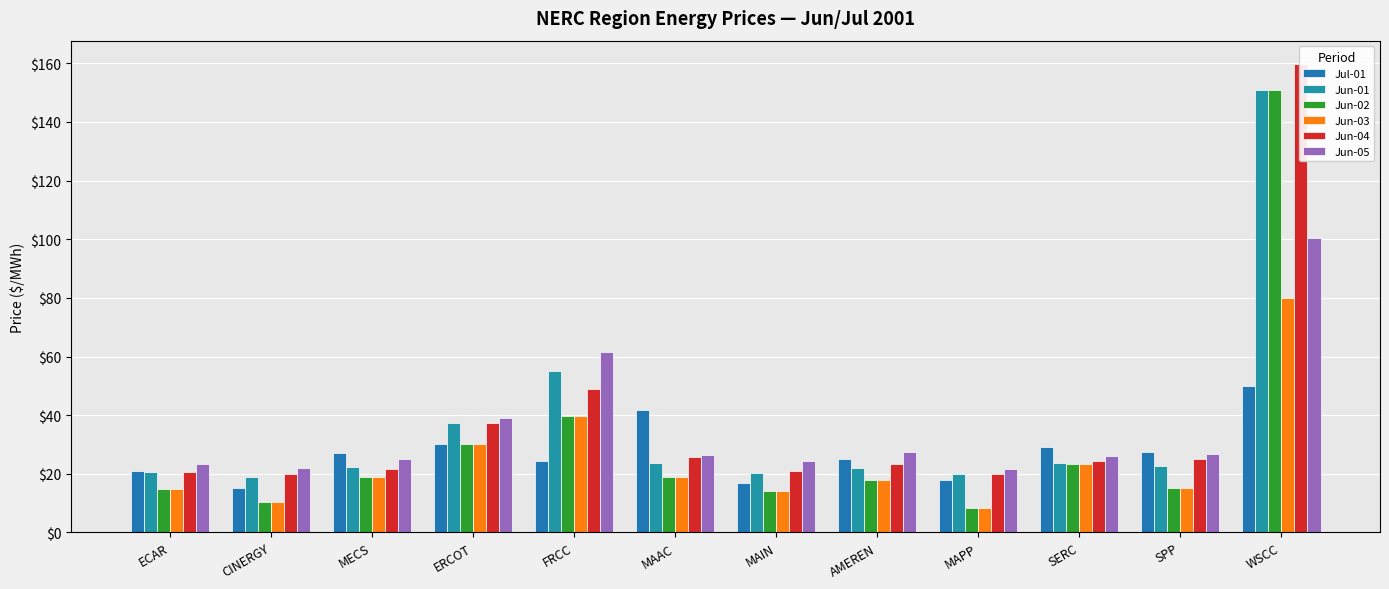

The Jun-05 series shows 12.7 at MAPP. True or false?

False